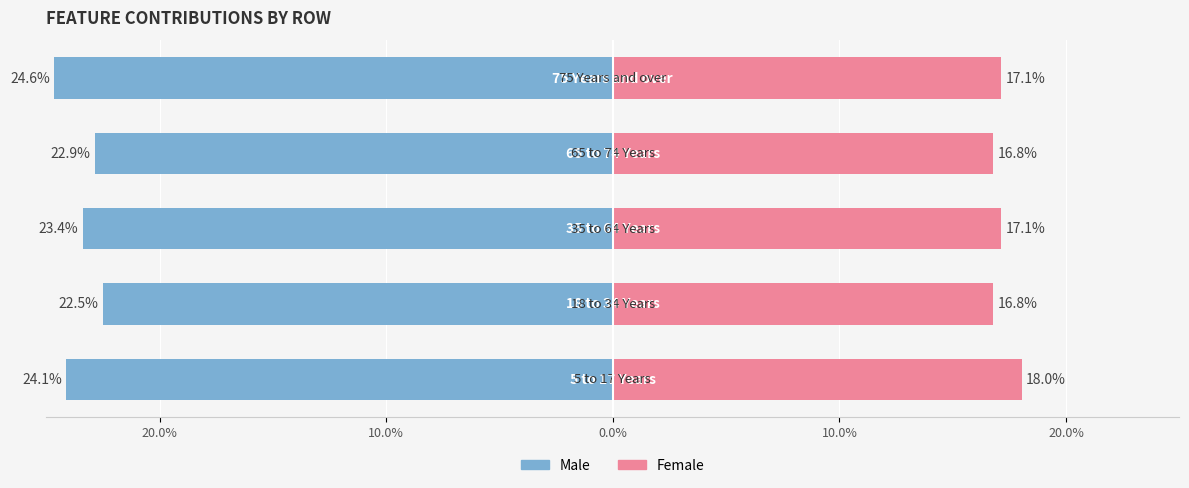

What is the difference between the highest and lowest values at 10.0%?

39.3